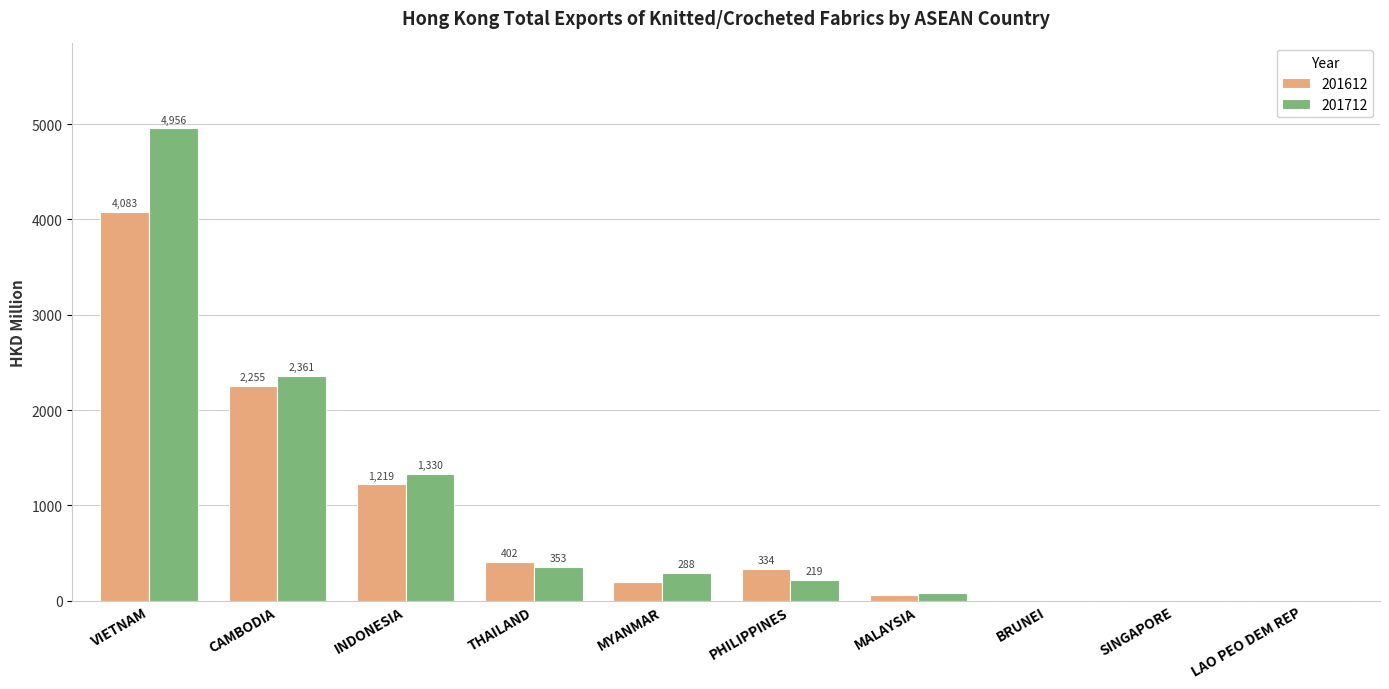

Between PHILIPPINES and SINGAPORE, which series saw the biggest shift?

201612